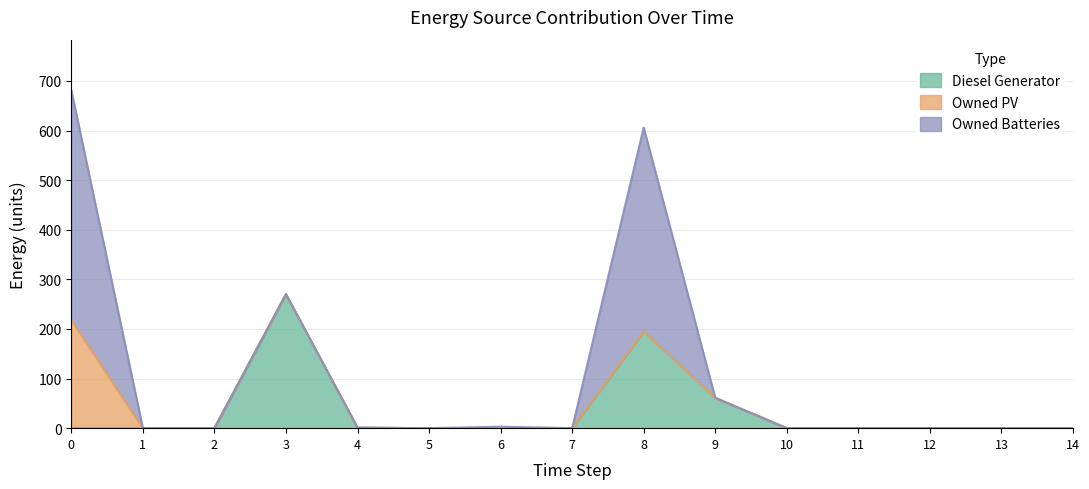

Reading right to left, extract all data points from this chart.

Diesel Generator: 0	0	0	0	0	61	195	0	0	0	1	270	0	0	0
Owned PV: 0	0	0	0	0	0	0	0	0	0	0	0	0	0	218
Owned Batteries: 0	0	0	0	0	0	411	0	3	0	0	0	0	0	463